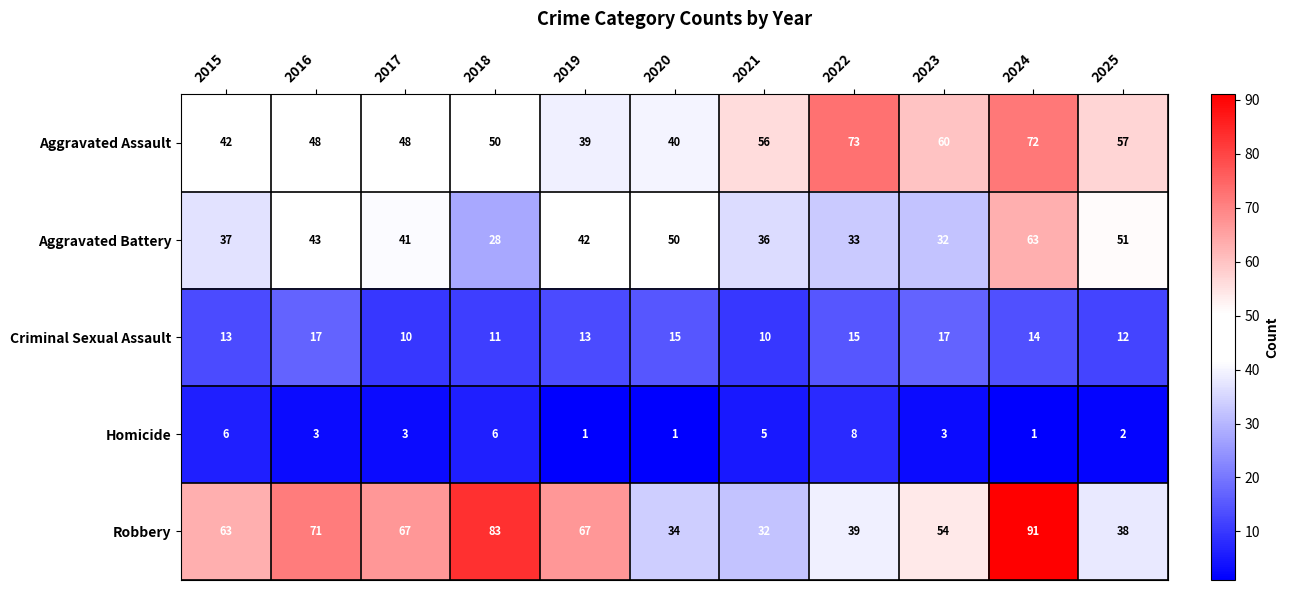

Which series has the largest range (max minus min)?

Robbery